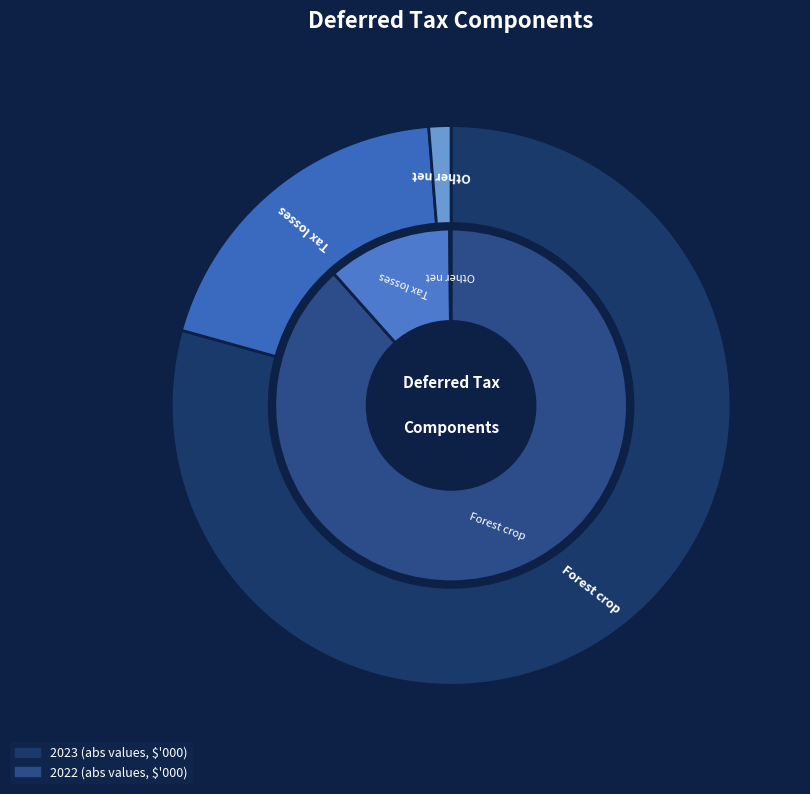

Between Tax losses and Other net, which series saw the biggest shift?

2023